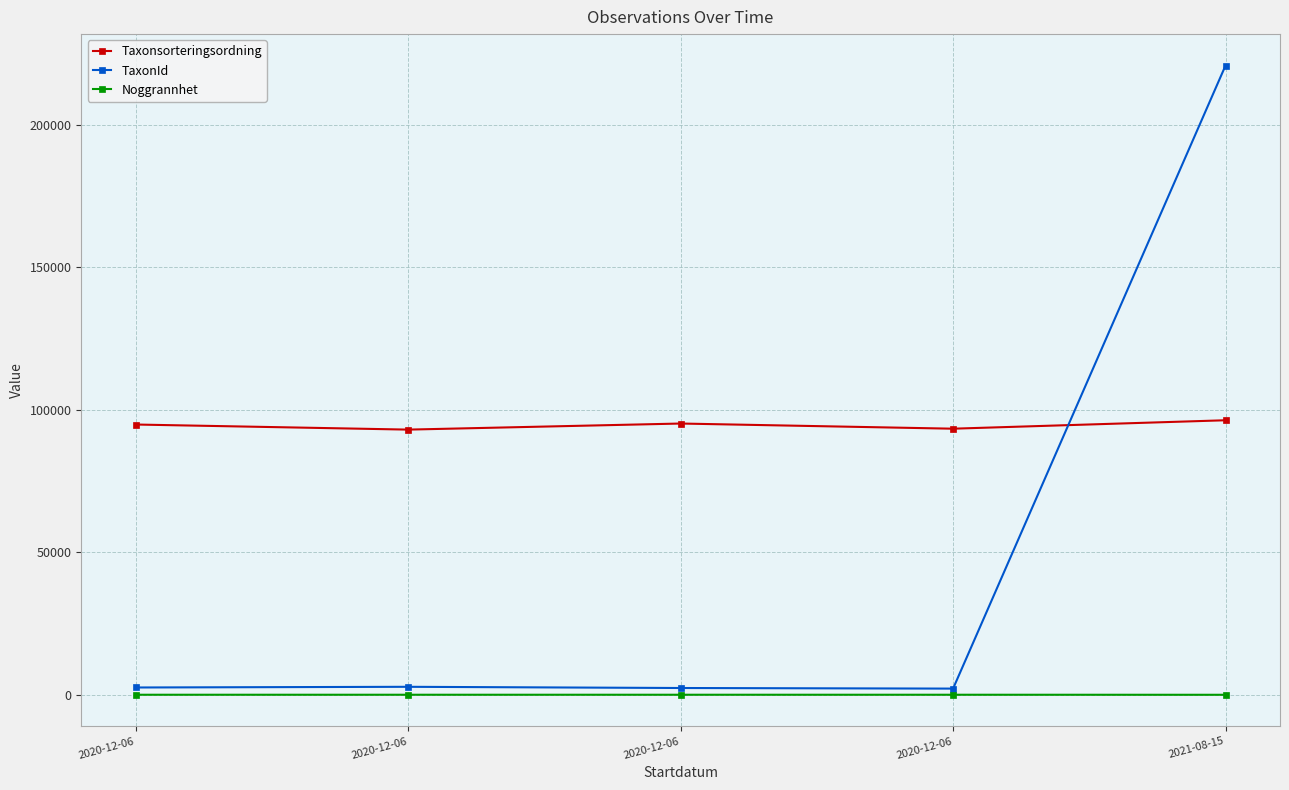

Between 2020-12-06 and 2021-08-15, which is larger?

2021-08-15